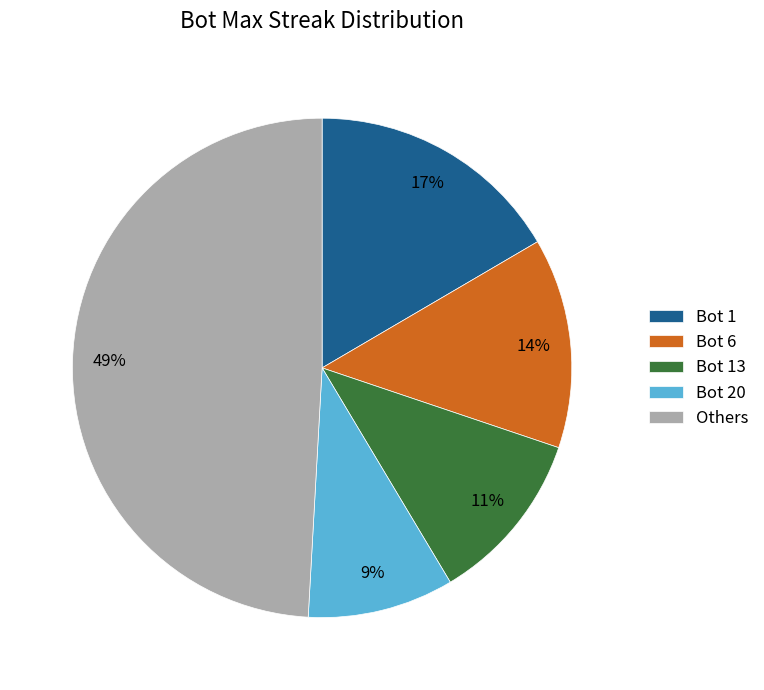

To the nearest percent, what is the difference between the largest and smallest slice percentages?

40%